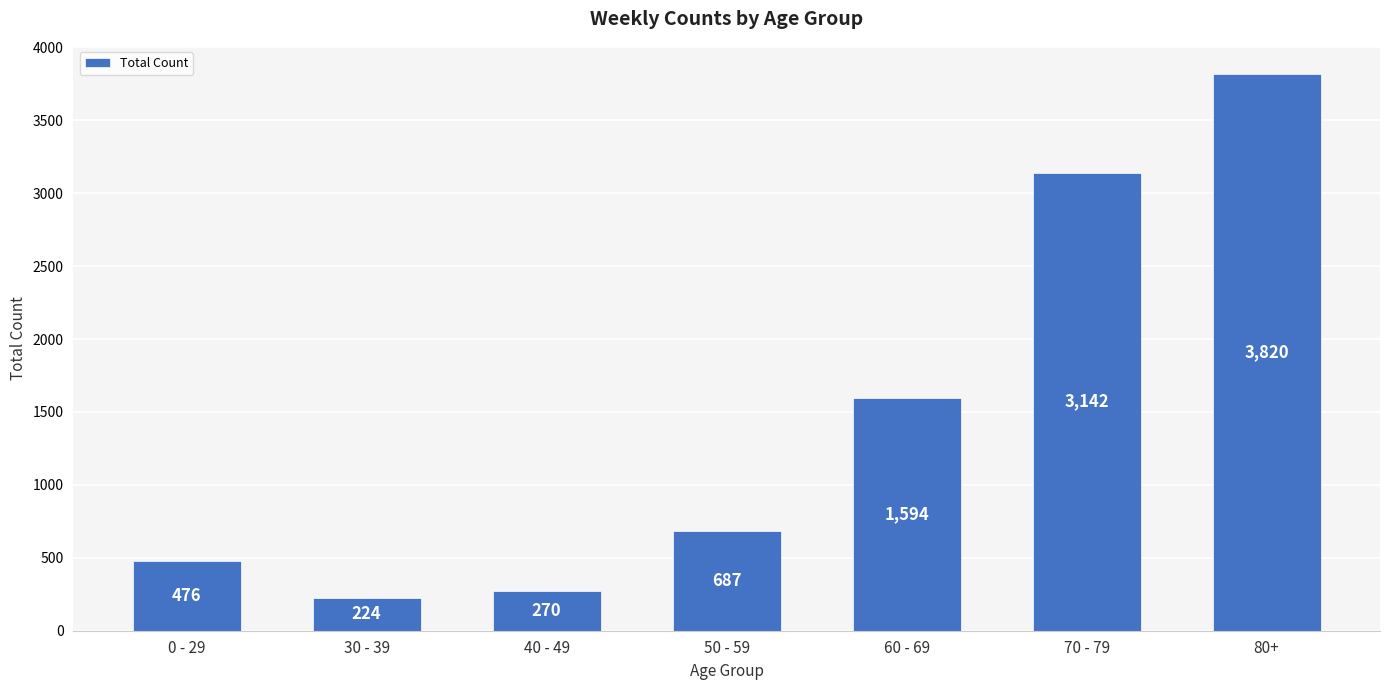

True or false: the data shows 2284 at 60 - 69.

False